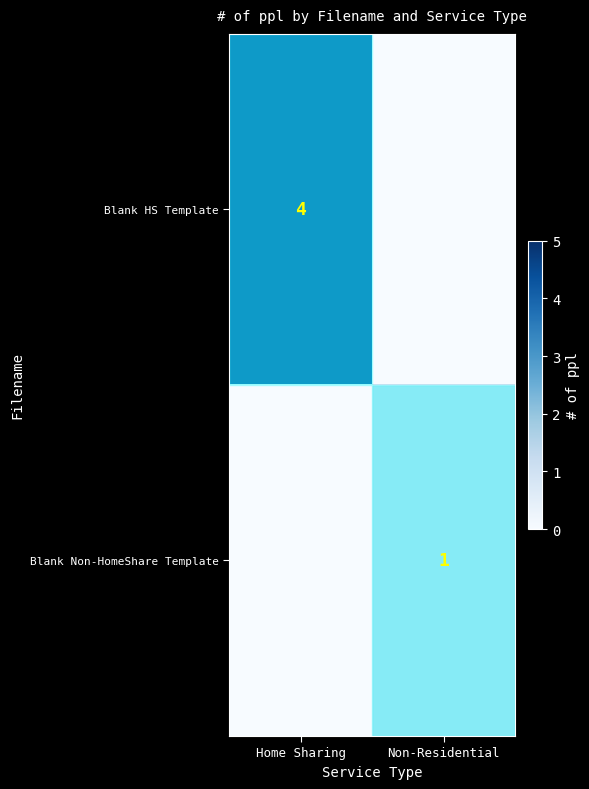

Is it true that Blank Non-HomeShare Template equals 2 at Non-Residential?

False